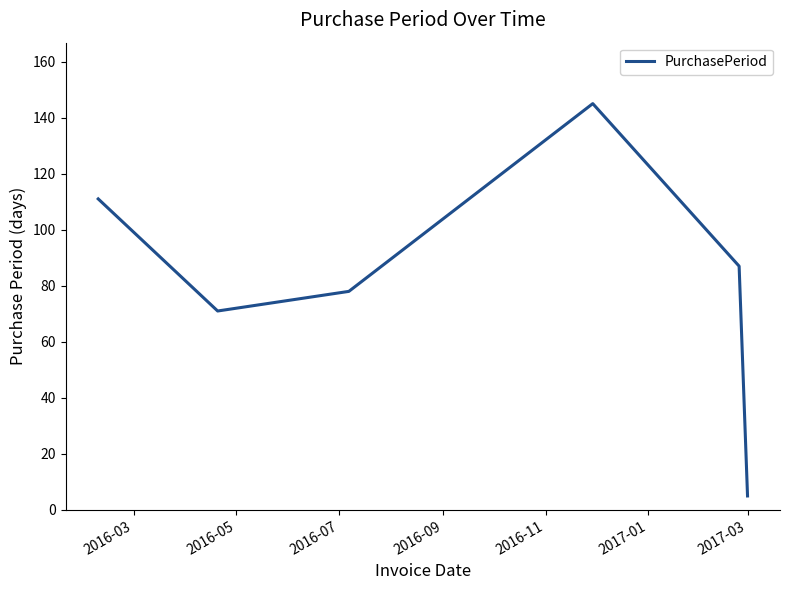

True or false: the data has more than 1 interior local peaks.

False